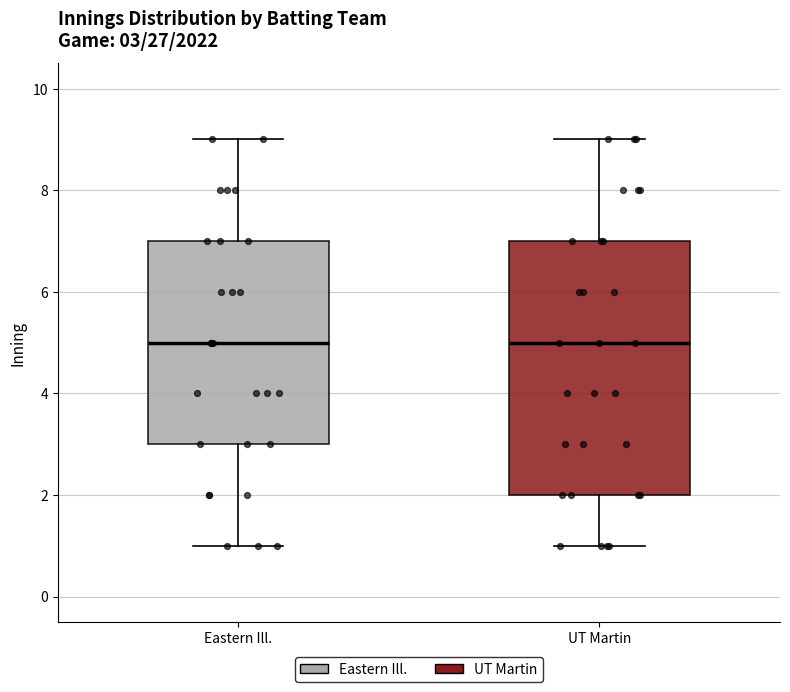

Comparing the boxes themselves (not the whiskers), which one is the tallest?

UT Martin